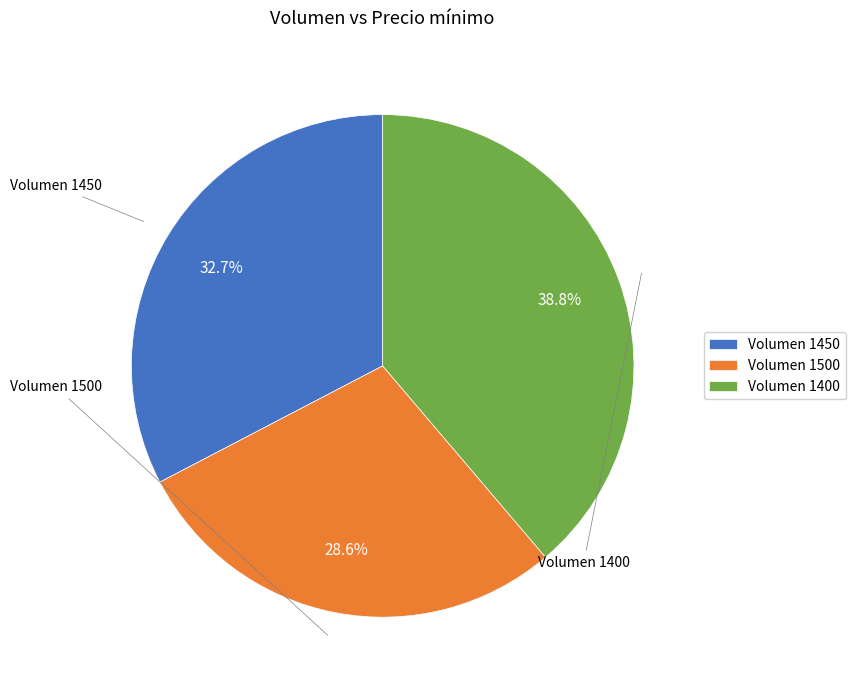

How many slices are in this pie chart?

3